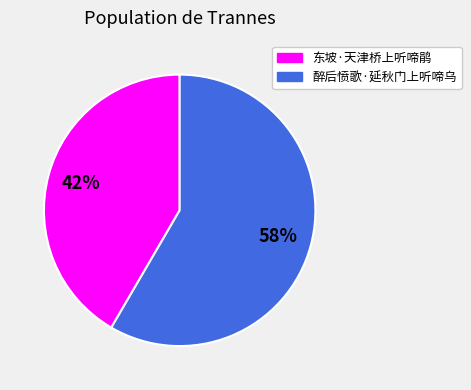

What percentage is the 东坡·天津桥上听啼鹃 slice, to the nearest percent?

42%